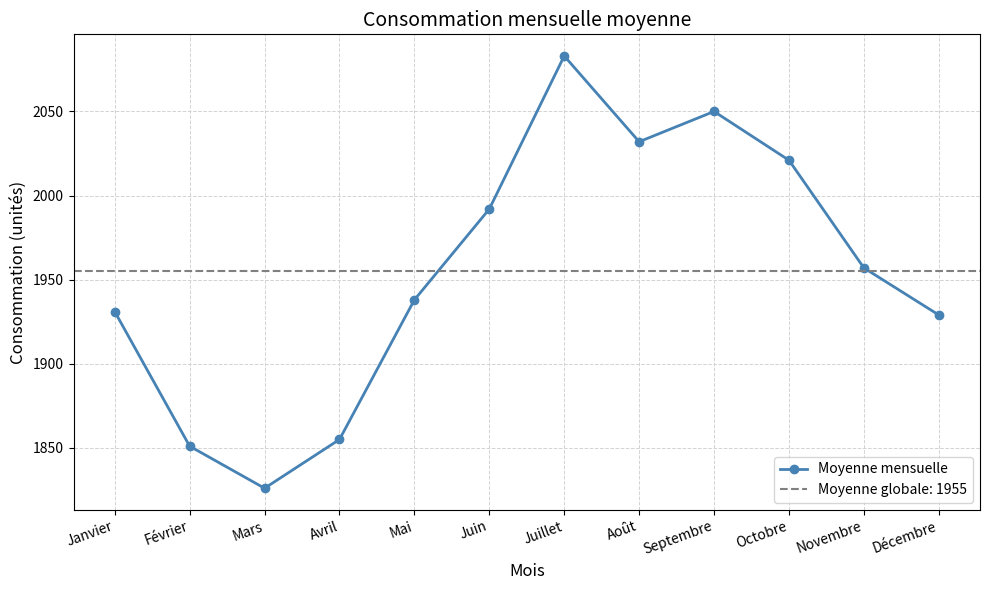

What is the smallest value displayed?

1826